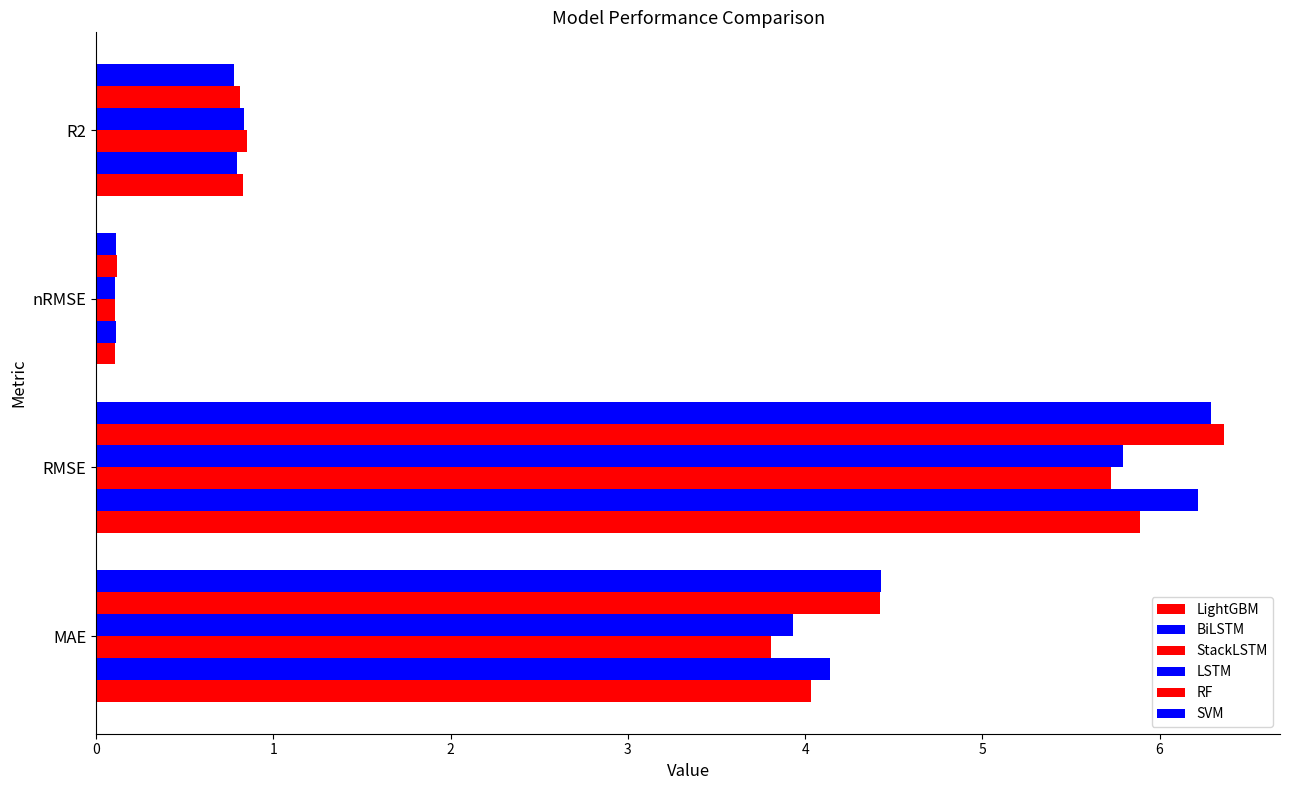

List the labels in order of BiLSTM value, smallest first.

nRMSE, R2, MAE, RMSE